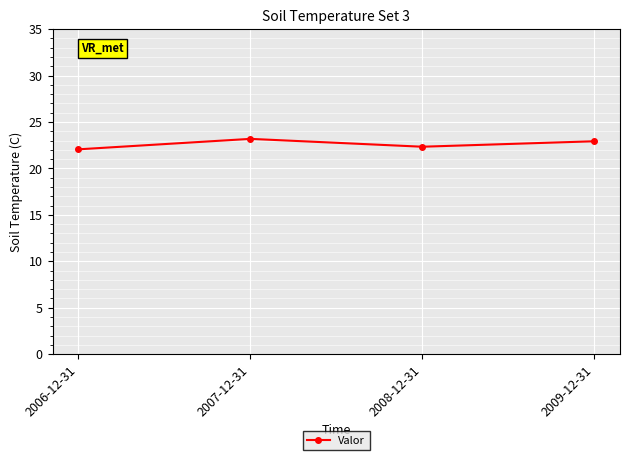

How many lines are shown in the chart?

1